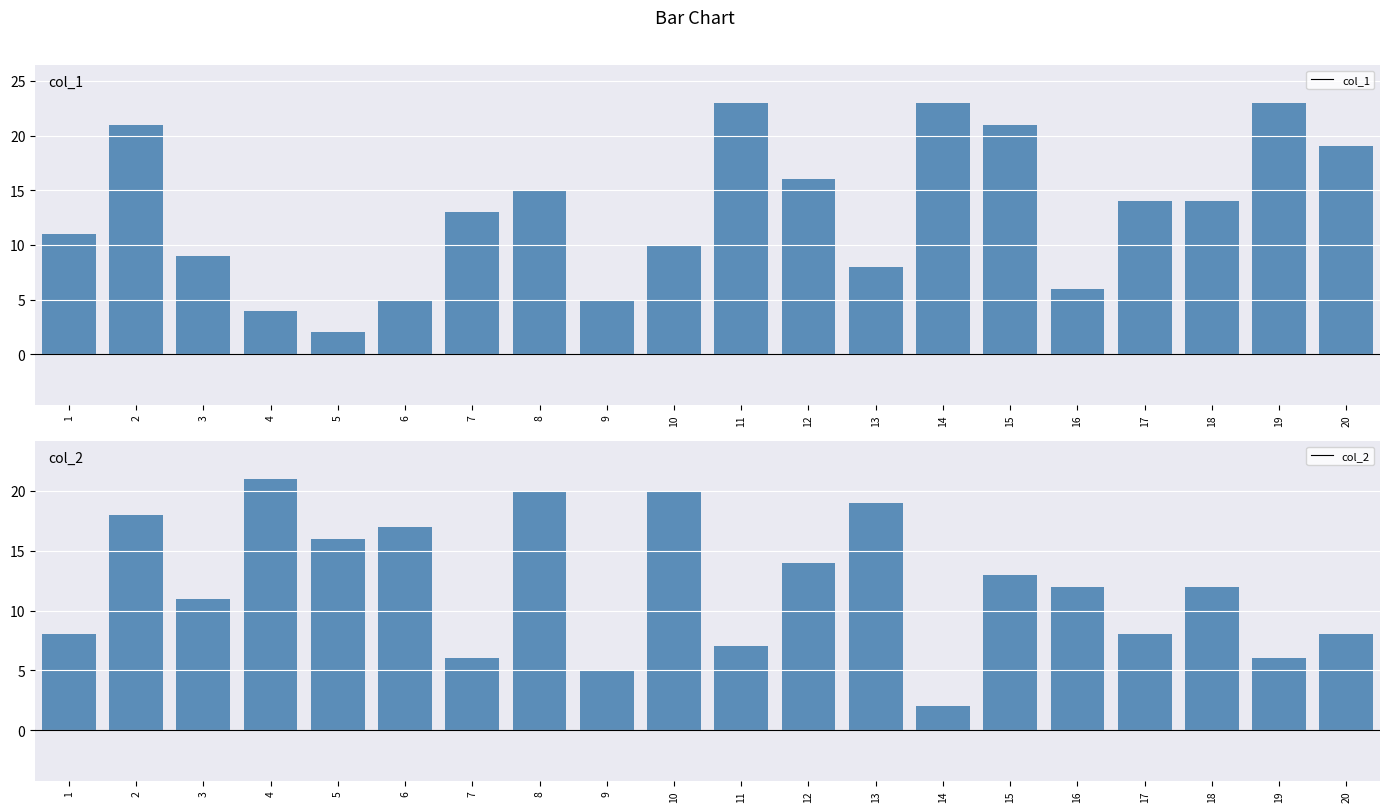

What is the minimum value shown in the chart?

2